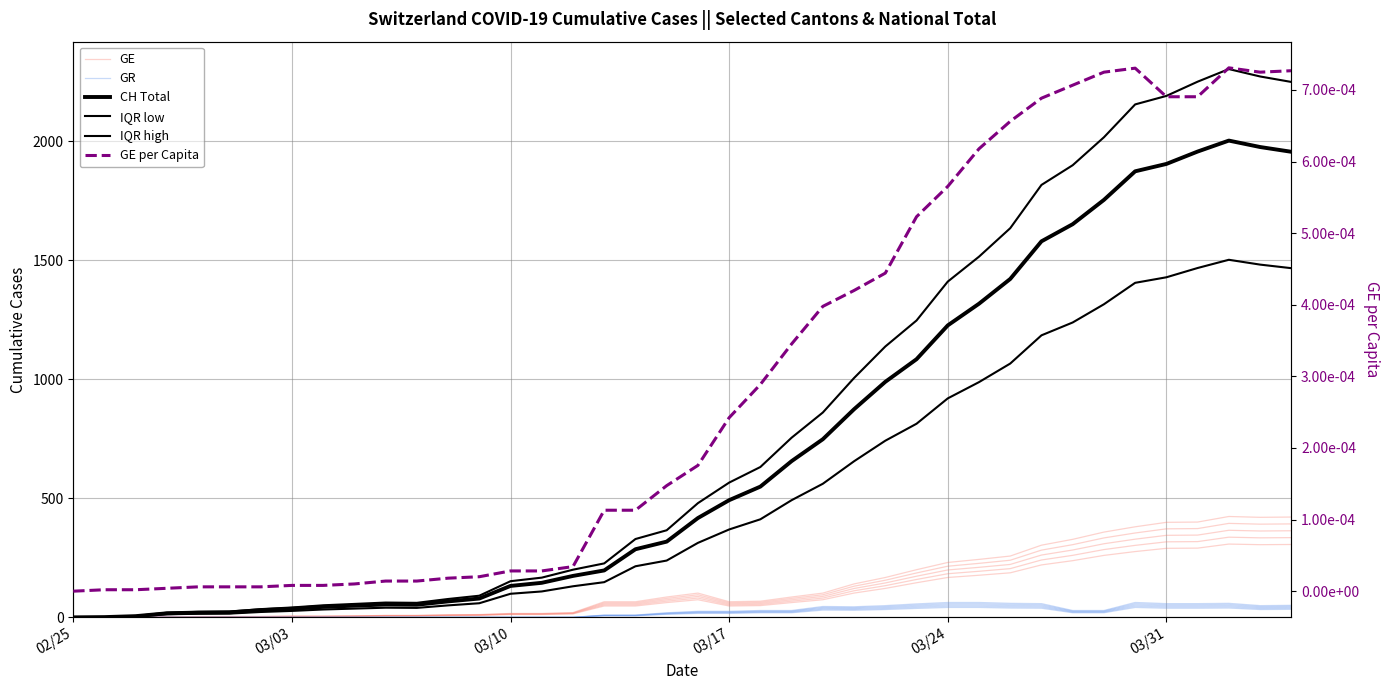

Is the value of GE at 9 greater than the value of CH Total at 27?

No